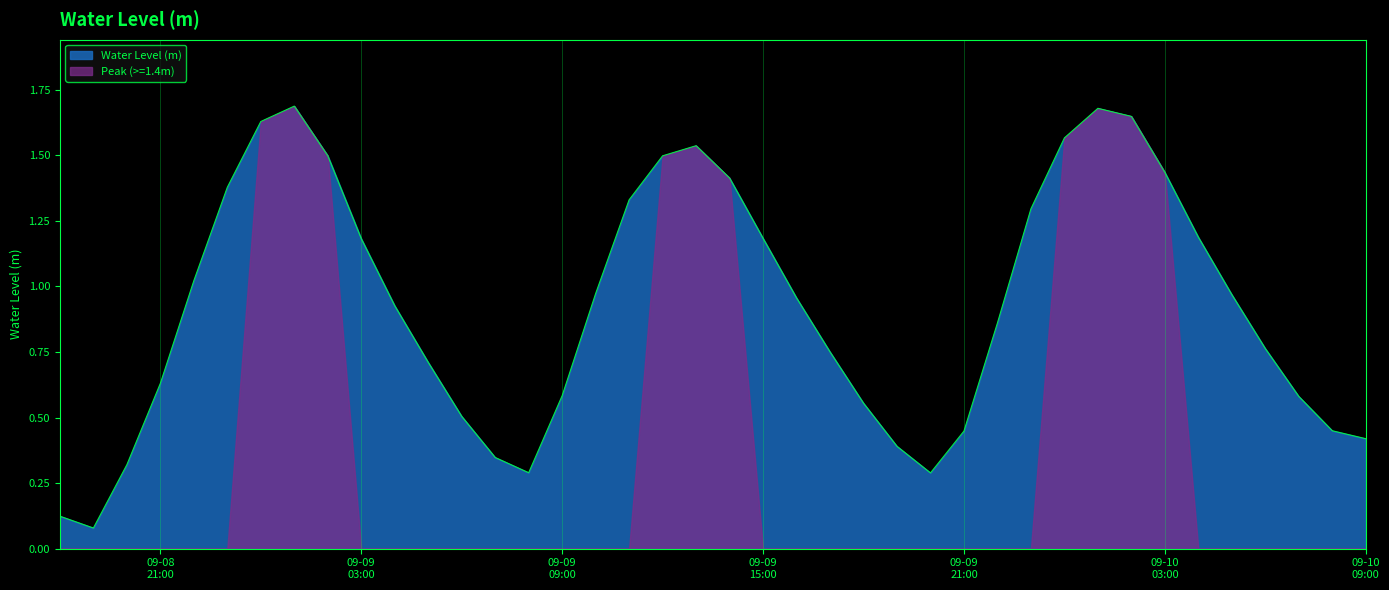

What is the smallest value displayed?

0.0